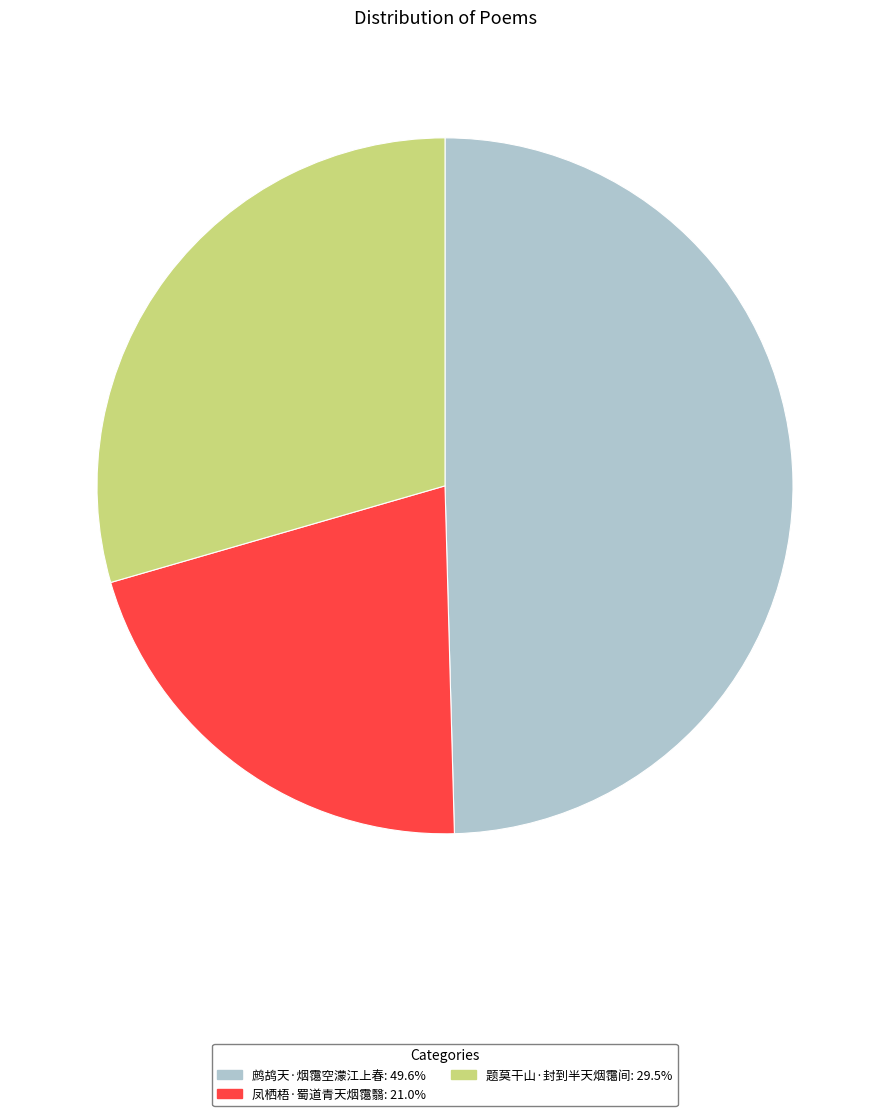

Is it true that 题莫干山·封到半天烟霭间 is 29% of the pie?

True